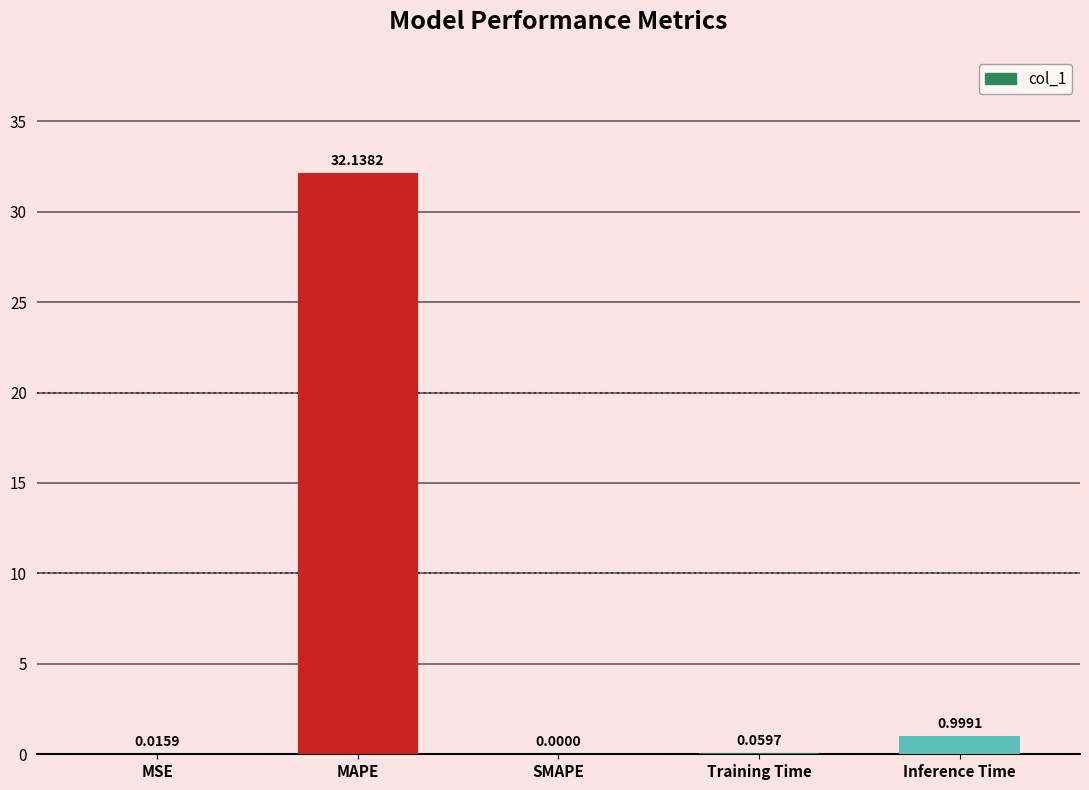

Count the number of values greater than 0.

4